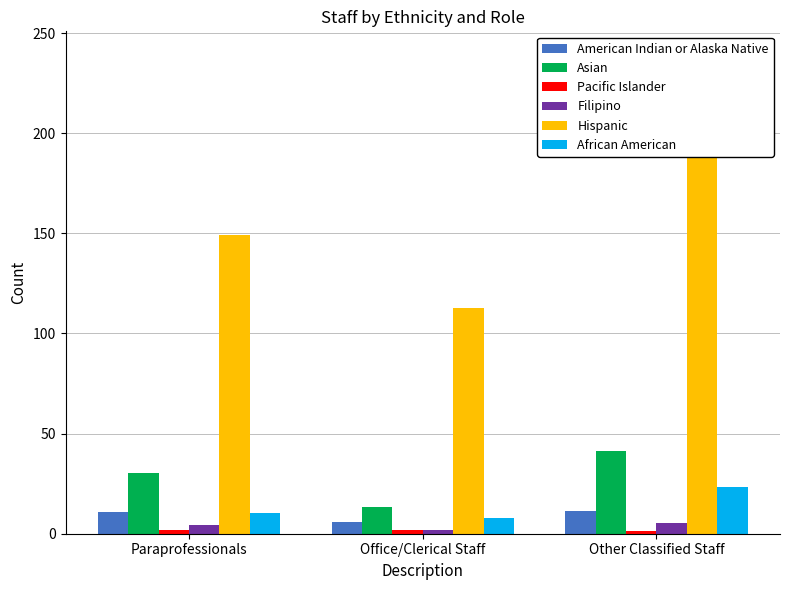

Reading right to left, extract all data points from this chart.

American Indian or Alaska Native: 11.2	5.8	10.8
Asian: 41.3	13.5	30.1
Pacific Islander: 1.3	1.9	1.8
Filipino: 5.3	2.0	4.5
Hispanic: 238.9	113.0	149.2
African American: 23.2	8.0	10.2